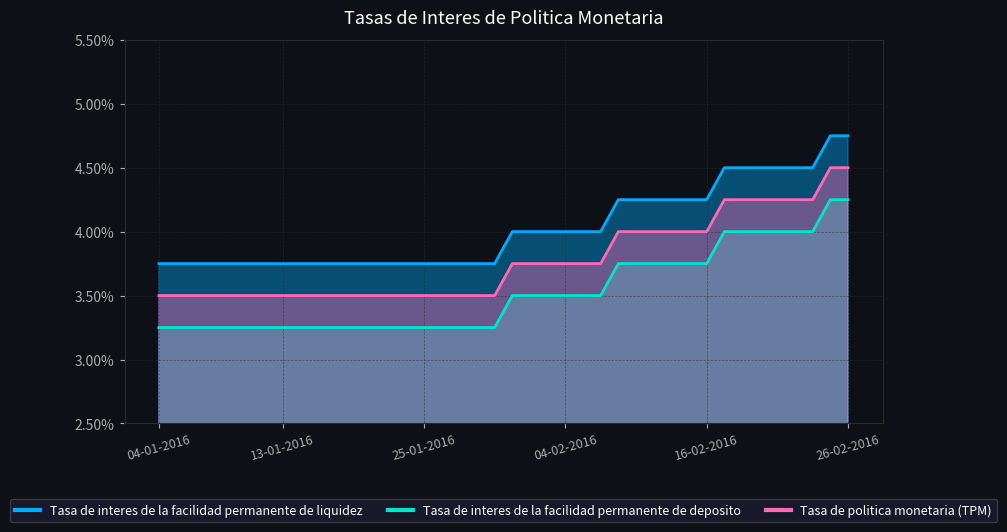

Reading left to right, what are all the values shown in this chart?

Tasa de interes de la facilidad permanente de liquidez: 3.8	3.8	3.8	3.8	3.8	3.8	3.8	3.8	3.8	3.8	3.8	3.8	3.8	3.8	3.8	3.8	3.8	3.8	3.8	3.8	4.0	4.0	4.0	4.0	4.0	4.0	4.2	4.2	4.2	4.2	4.2	4.2	4.5	4.5	4.5	4.5	4.5	4.5	4.8	4.8
Tasa de interes de la facilidad permanente de deposito: 3.2	3.2	3.2	3.2	3.2	3.2	3.2	3.2	3.2	3.2	3.2	3.2	3.2	3.2	3.2	3.2	3.2	3.2	3.2	3.2	3.5	3.5	3.5	3.5	3.5	3.5	3.8	3.8	3.8	3.8	3.8	3.8	4.0	4.0	4.0	4.0	4.0	4.0	4.2	4.2
Tasa de politica monetaria (TPM): 3.5	3.5	3.5	3.5	3.5	3.5	3.5	3.5	3.5	3.5	3.5	3.5	3.5	3.5	3.5	3.5	3.5	3.5	3.5	3.5	3.8	3.8	3.8	3.8	3.8	3.8	4.0	4.0	4.0	4.0	4.0	4.0	4.2	4.2	4.2	4.2	4.2	4.2	4.5	4.5